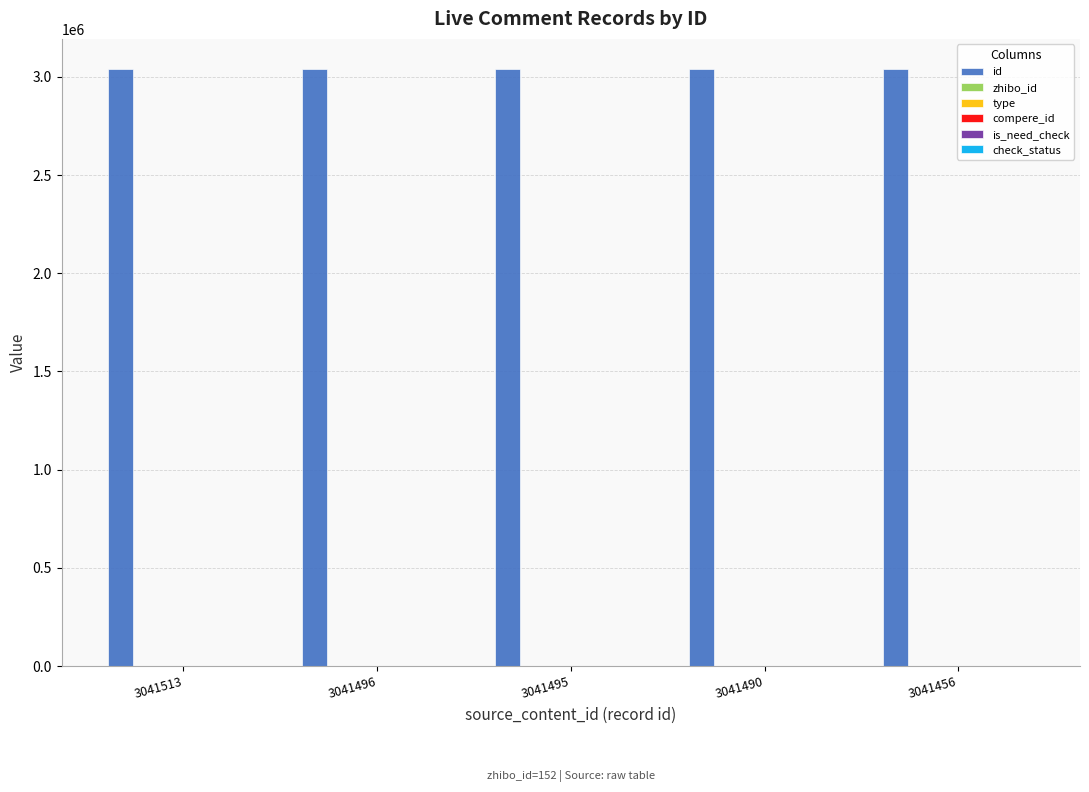

What is the greatest value displayed?

3041513